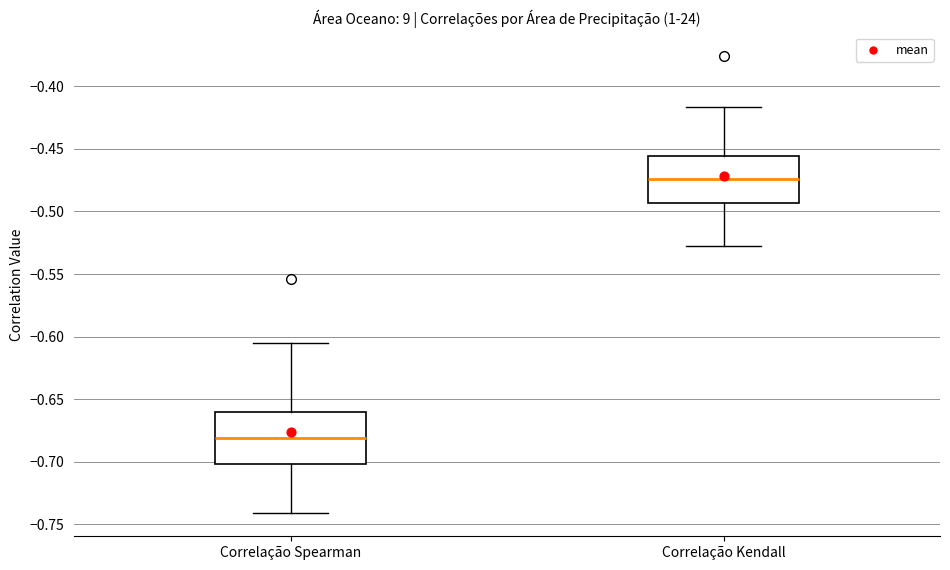

Reading left to right, transcribe this box plot: for each box, give where its median line is, the range the box spans, and where its two whiskers end, as read against the y-axis. The values are not printed on the chart, so give them approximately, as read against the axis.

Correlação Spearman: median -0.680, box -0.700 to -0.660, whiskers -0.740 to -0.605
Correlação Kendall: median -0.475, box -0.495 to -0.455, whiskers -0.530 to -0.415